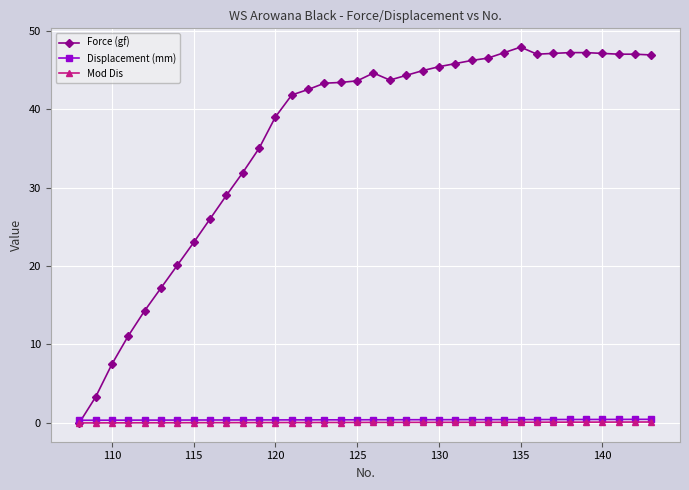

Which series ends up on top after the final intersection of Force (gf) and Displacement (mm)?

Force (gf)